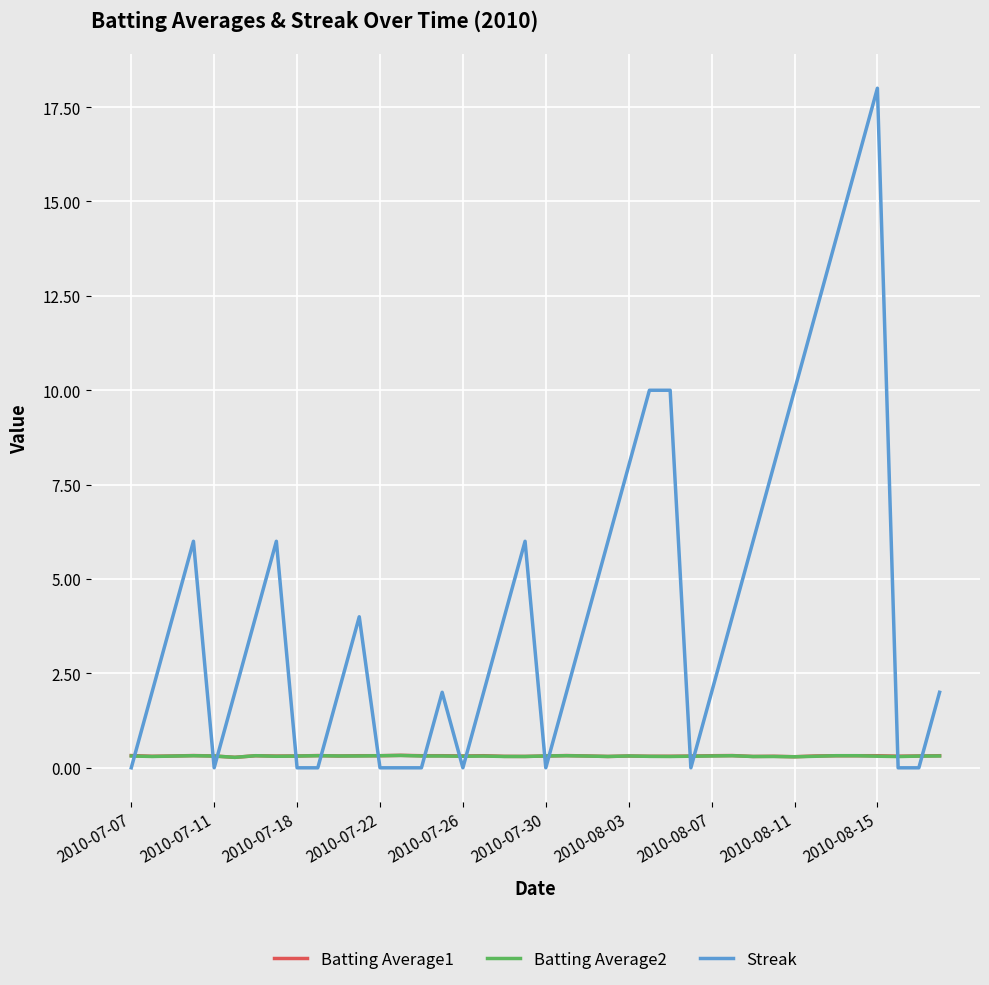

True or false: Batting Average1 and Streak intersect in this chart.

True